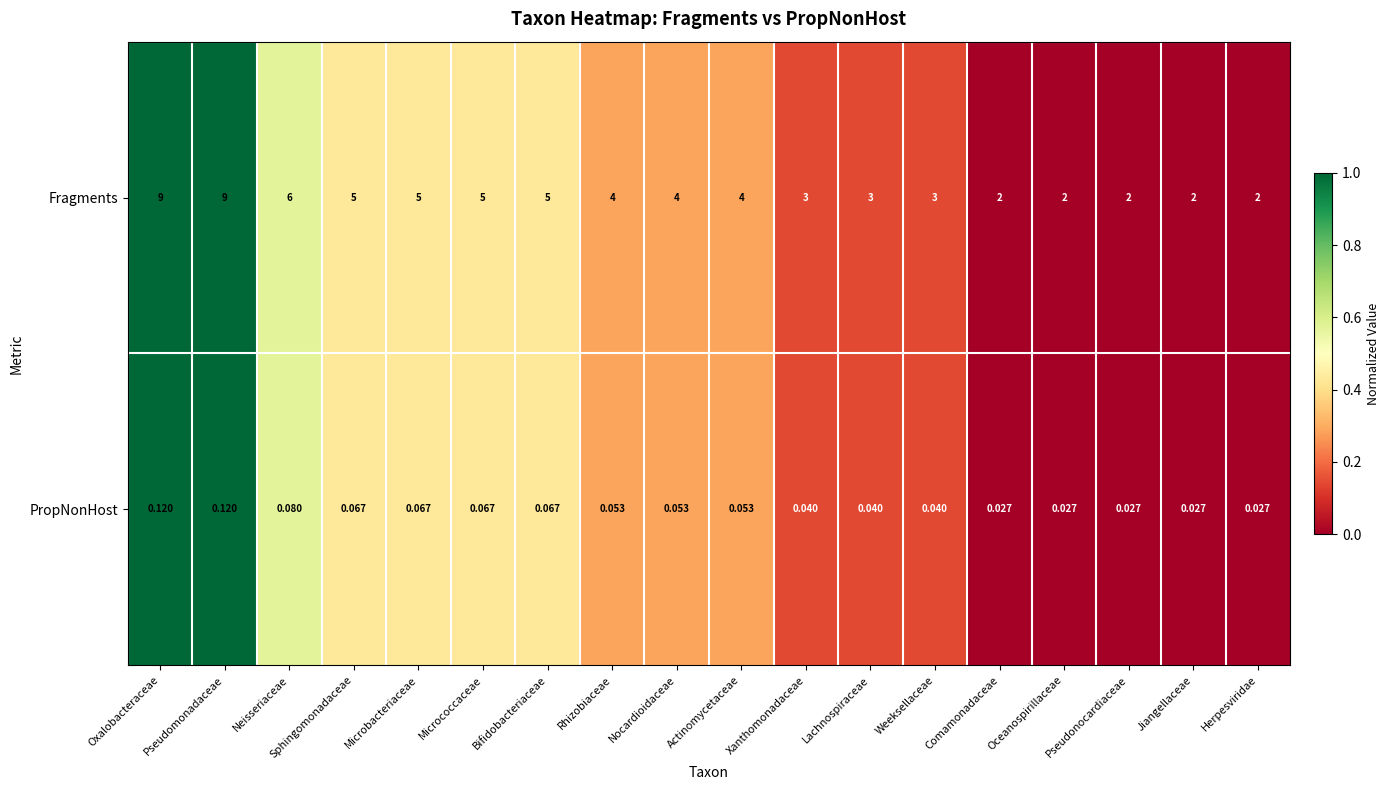

Where does the Fragments series first go above 4?

Oxalobacteraceae